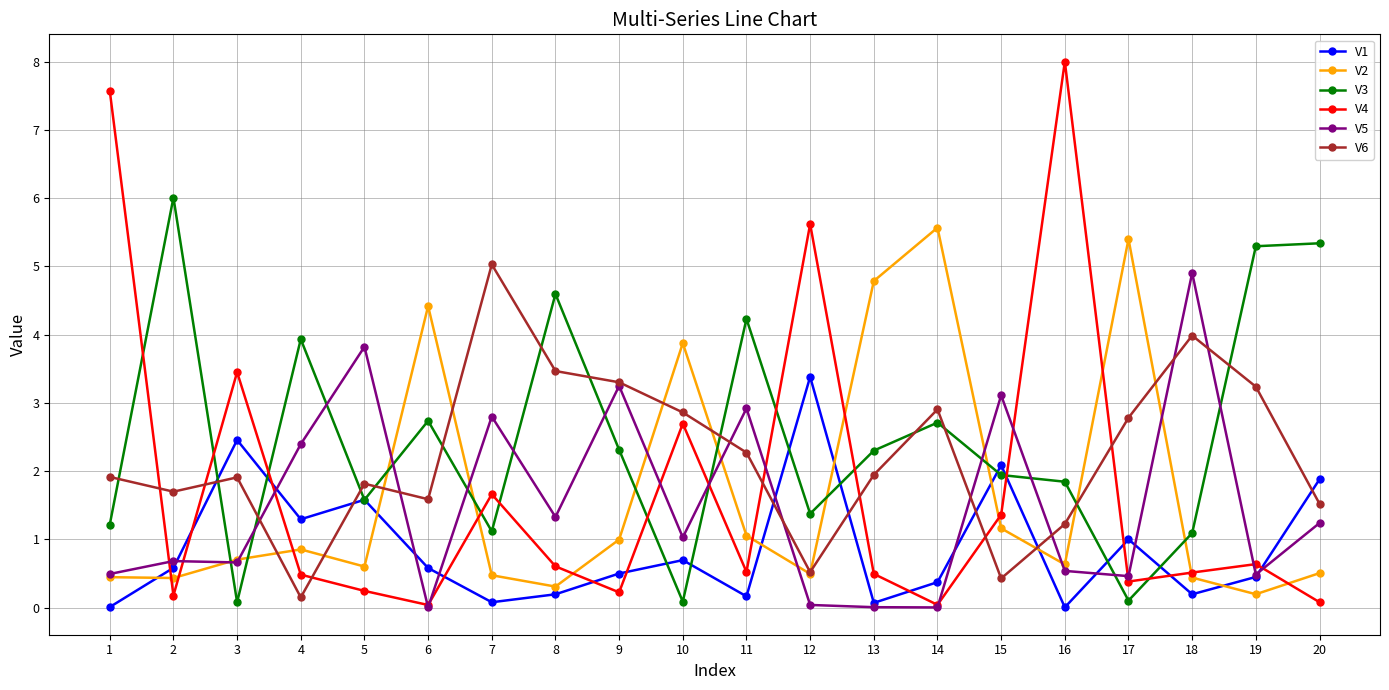

Which series has the largest total across all categories?

V3